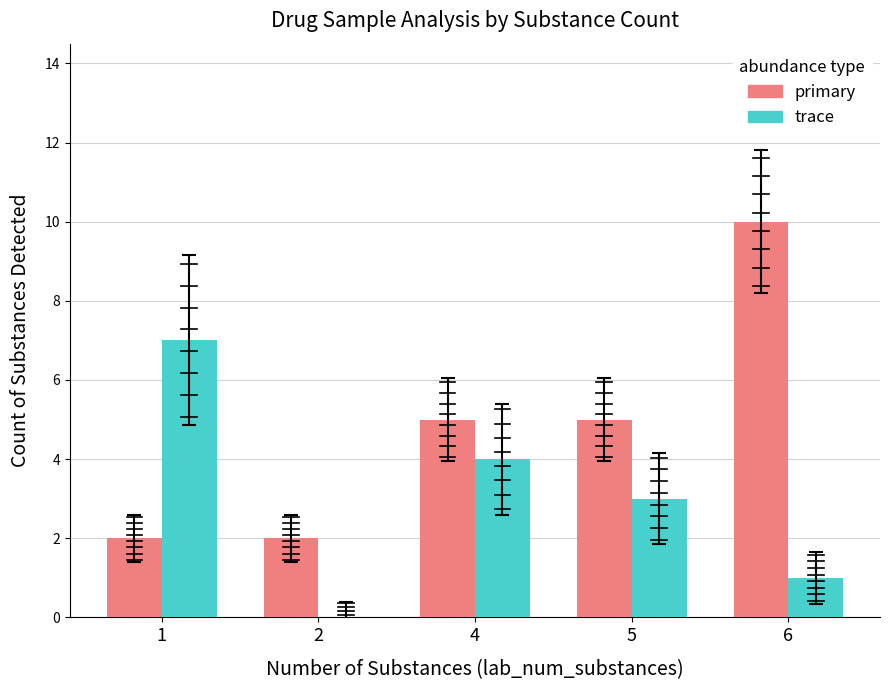

At which label does primary reach its peak?

6